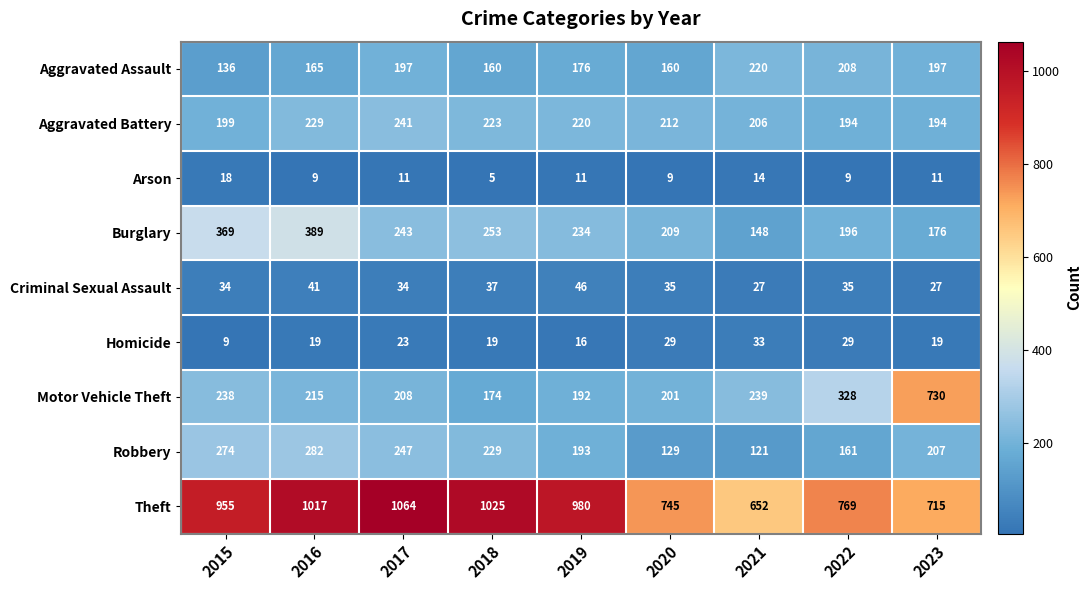

The value of Robbery at 2020 is 190. True or false?

False